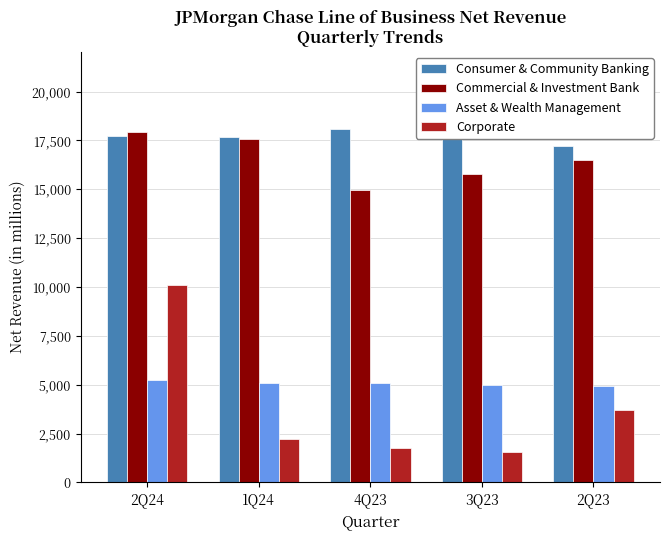

Which has a higher value, 4Q23 or 2Q24?

4Q23